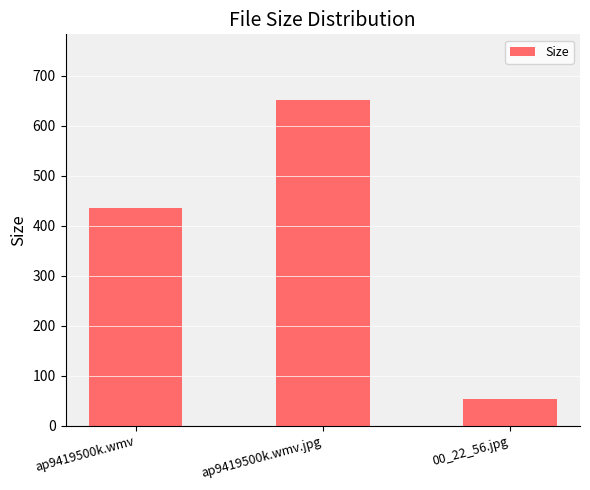

Where does the data first go above 435?

ap9419500k.wmv